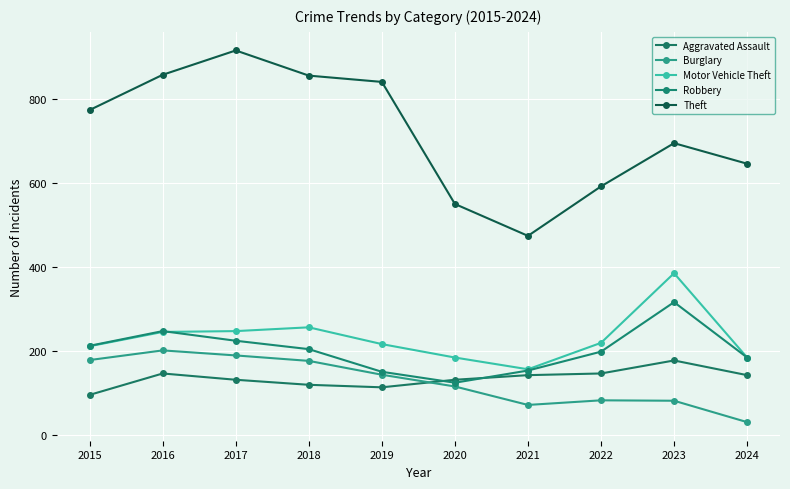

How many lines are shown in the chart?

5